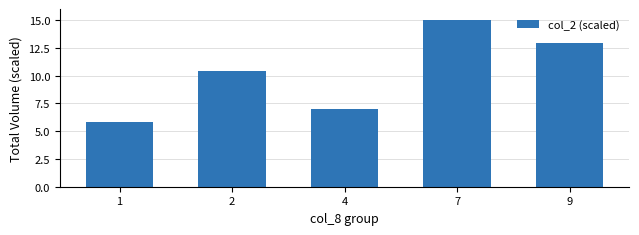

What is the ratio of the value at 2 to the value at 1?

1.8